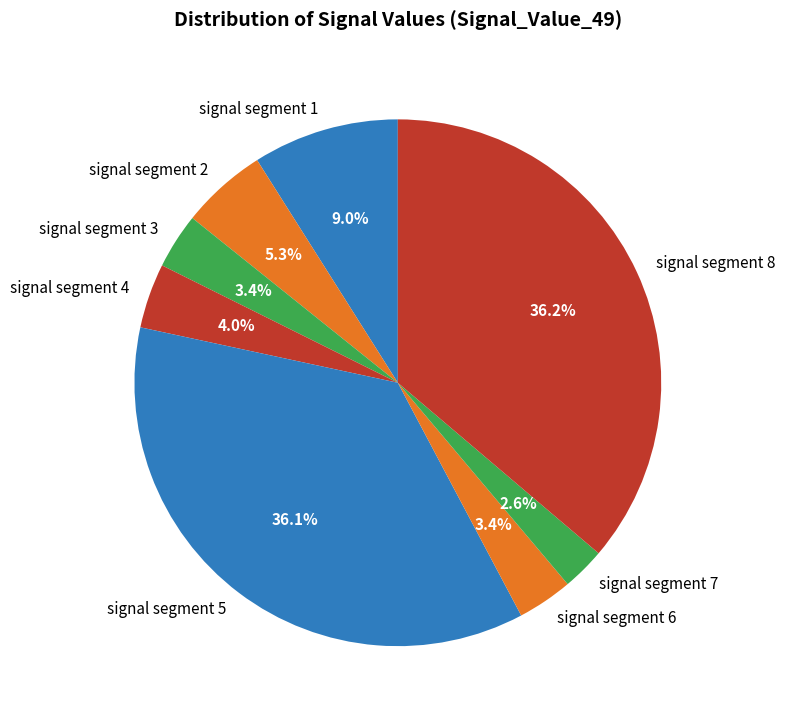

Is signal segment 8 the majority of the pie?

No